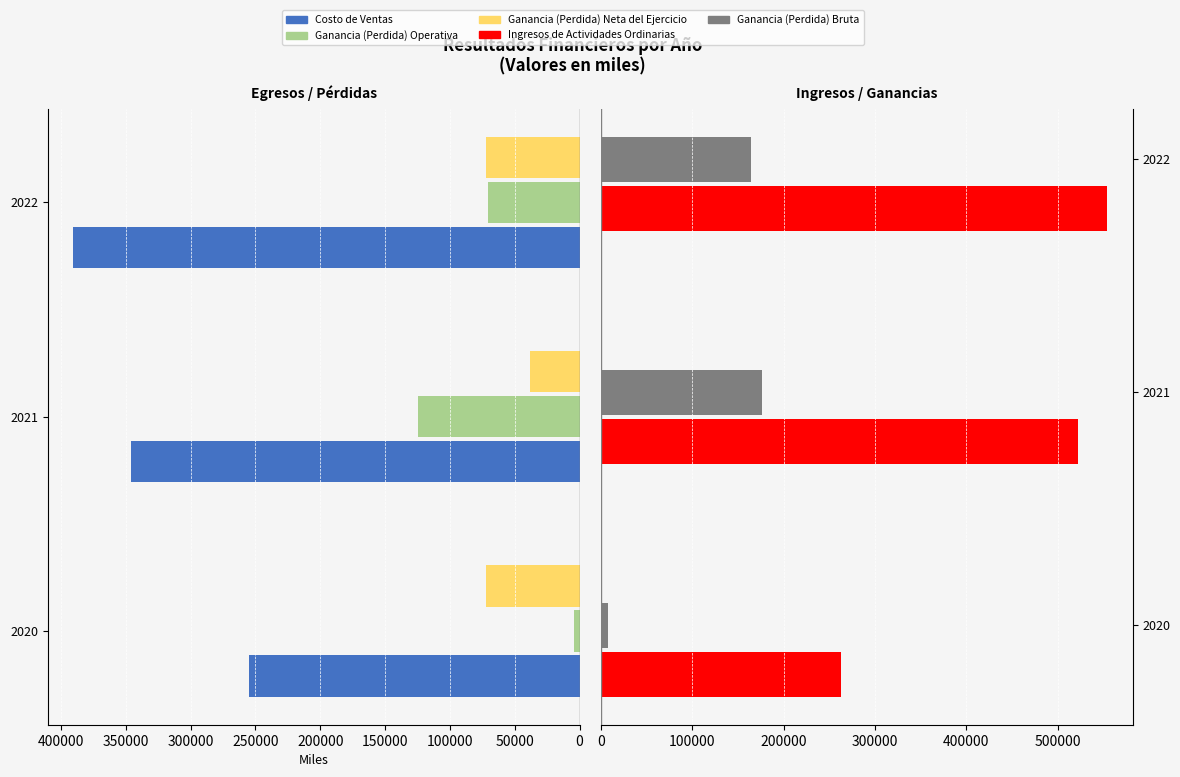

Which has a higher value, 2022 or 2020?

2022